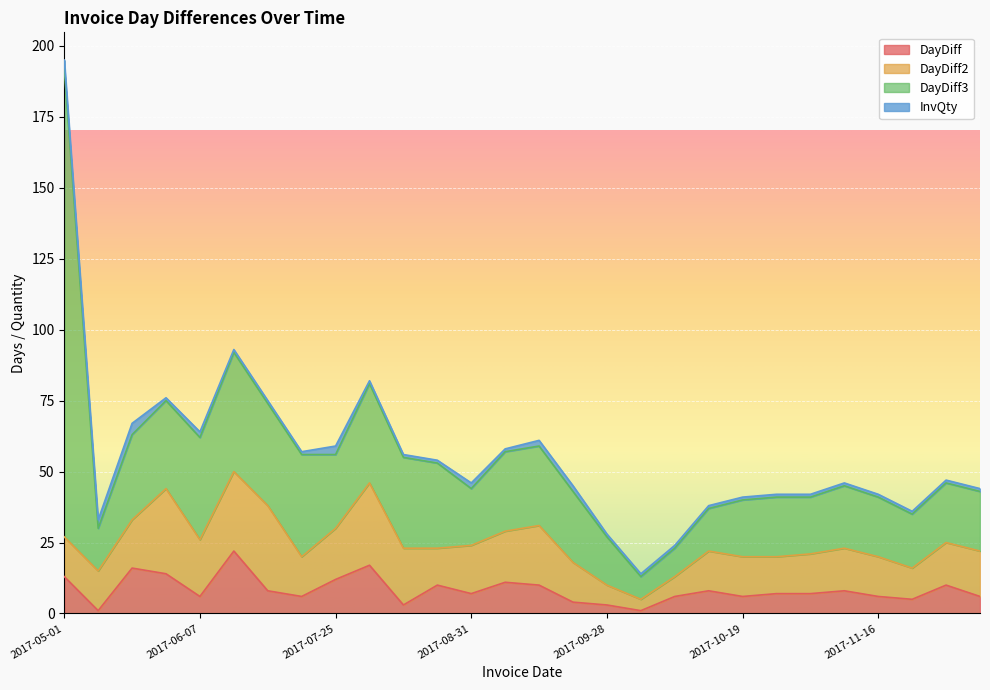

What are all the series names shown in the legend?

DayDiff, DayDiff2, DayDiff3, InvQty